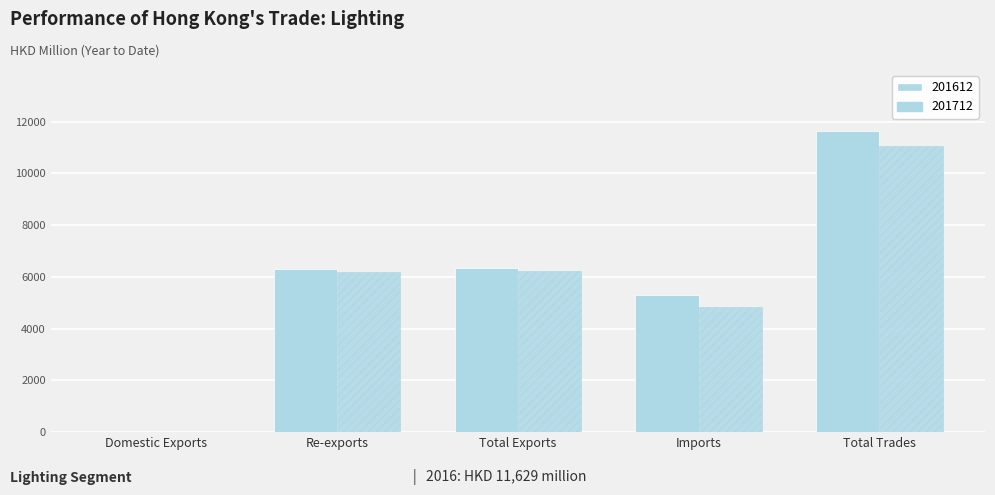

At which category is the sum across all series the highest?

Total Trades